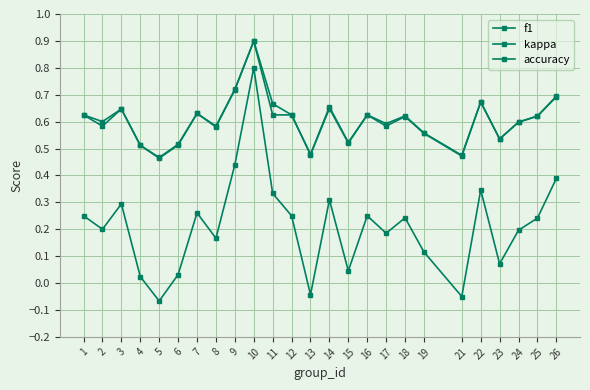

Where is kappa nearest to the value 0?

4